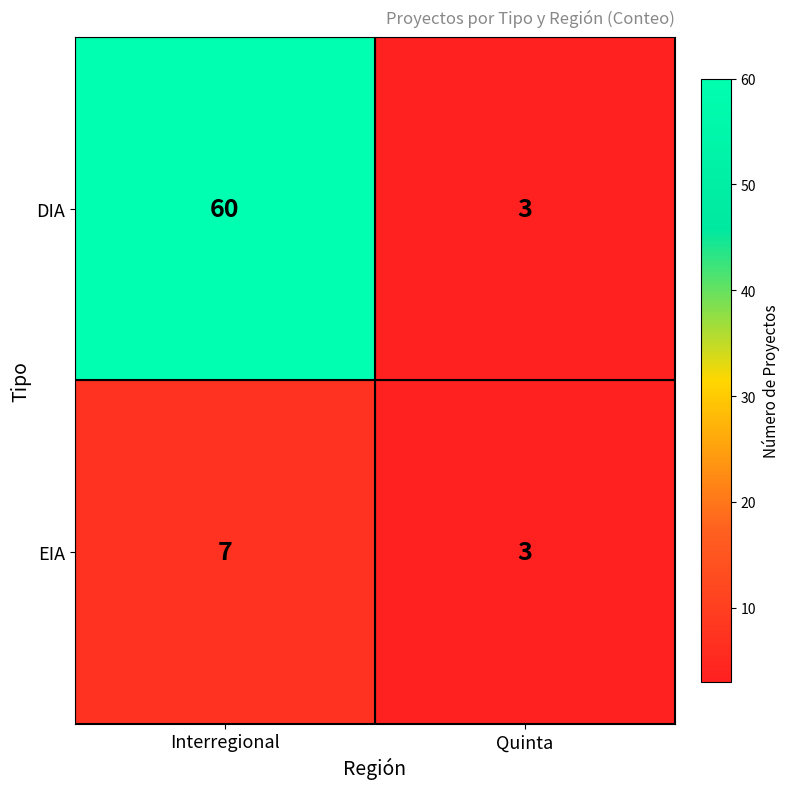

Reading left to right, what are all the values shown in this chart?

DIA: Interregional=60	Quinta=3
EIA: Interregional=7	Quinta=3